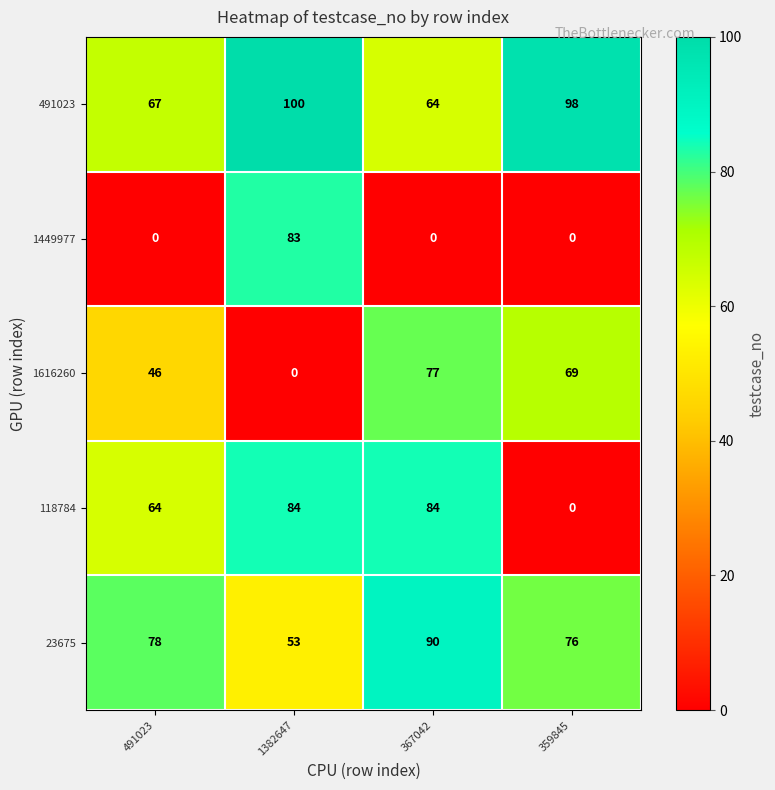

What is the maximum value for 1449977?

83